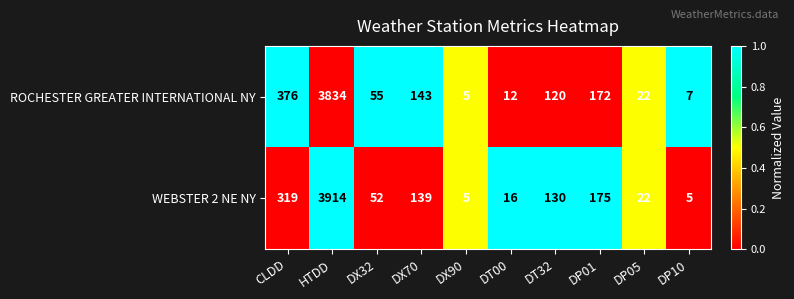

How many distinct data groups are displayed?

2